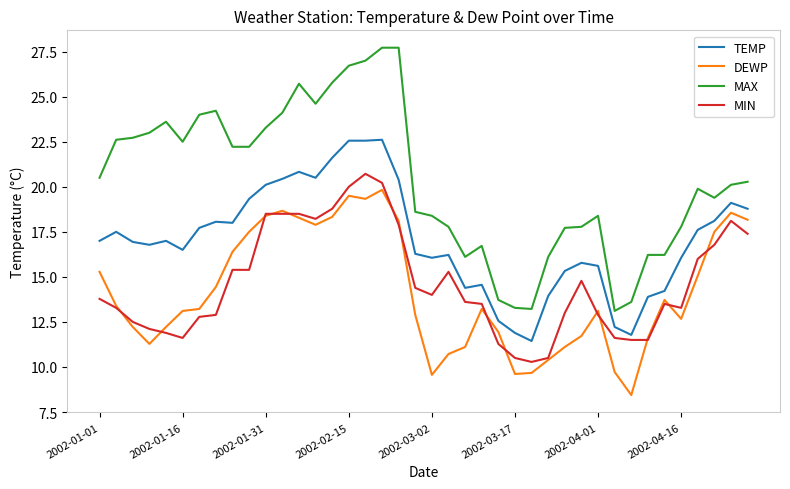

Which series has the largest total across all categories?

MAX